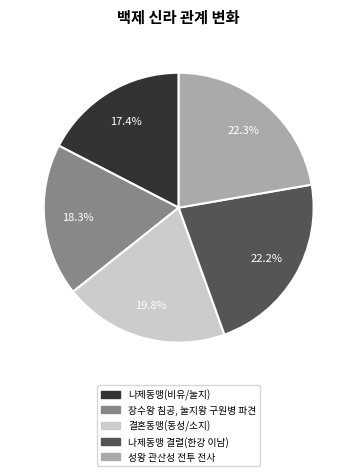

Which slice is the smallest?

나제동맹(비유/눌지)